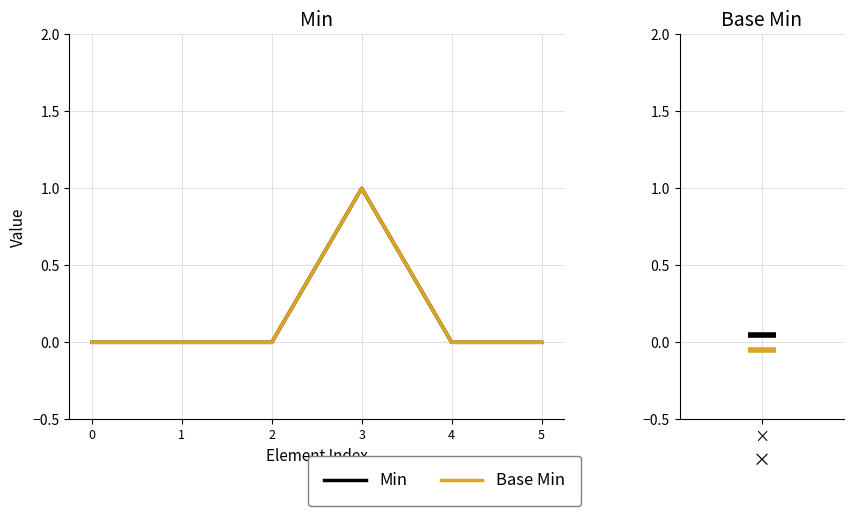

Which series has the largest total across all categories?

Min